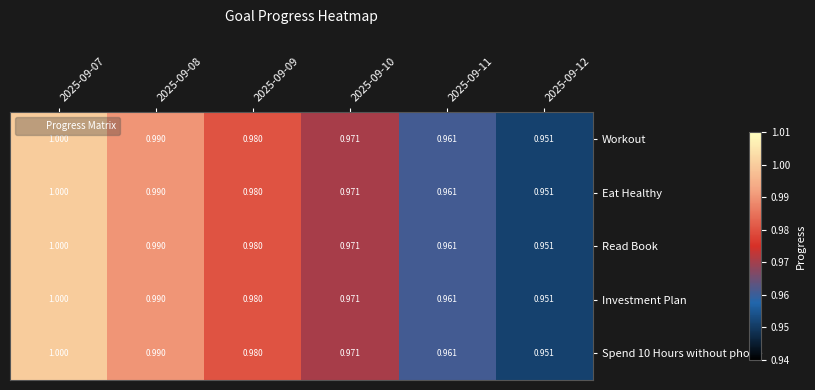

At which category is the sum across all series the highest?

2025-09-07